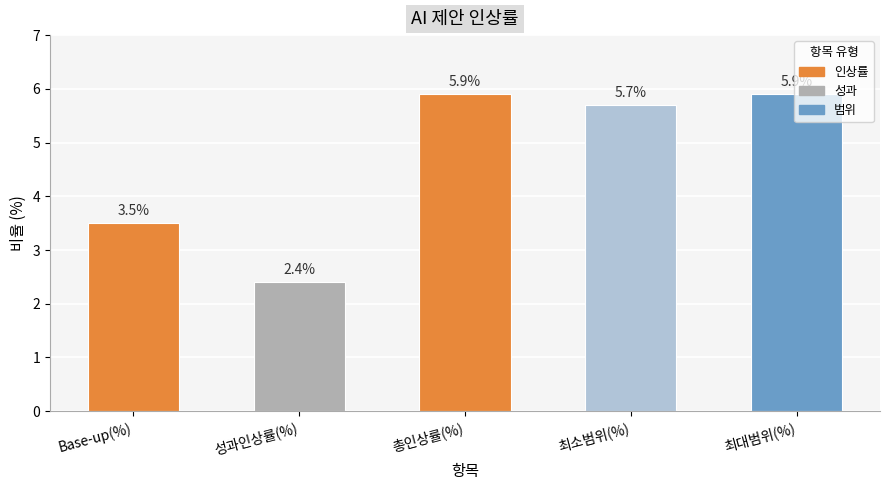

Between 최소범위(%) and 총인상률(%), which is larger?

총인상률(%)